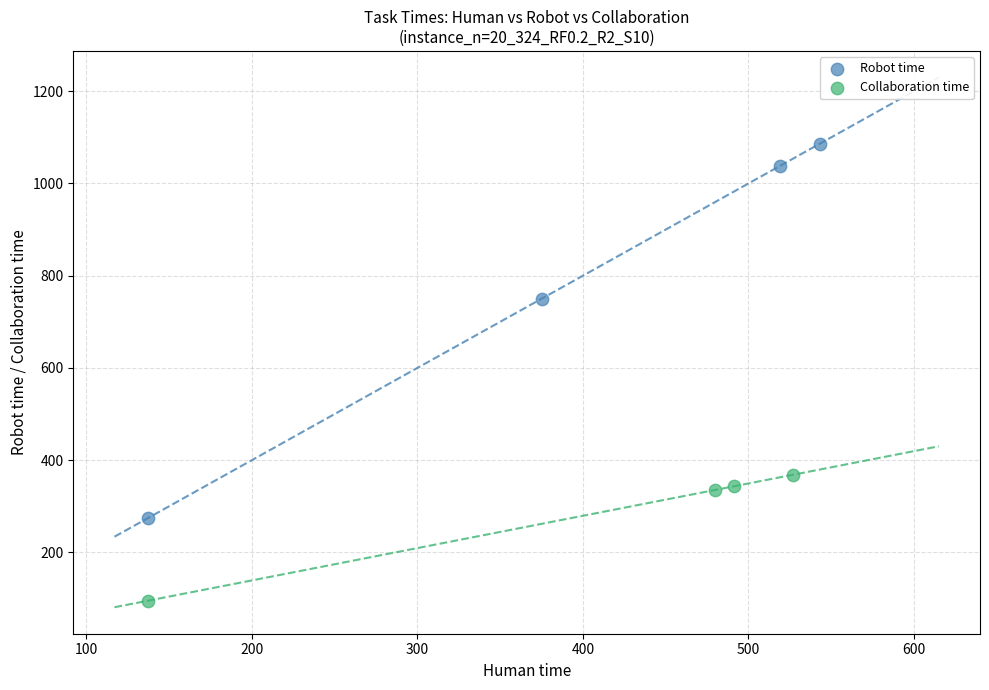

Which series contains the lowest Y value?

Collaboration time